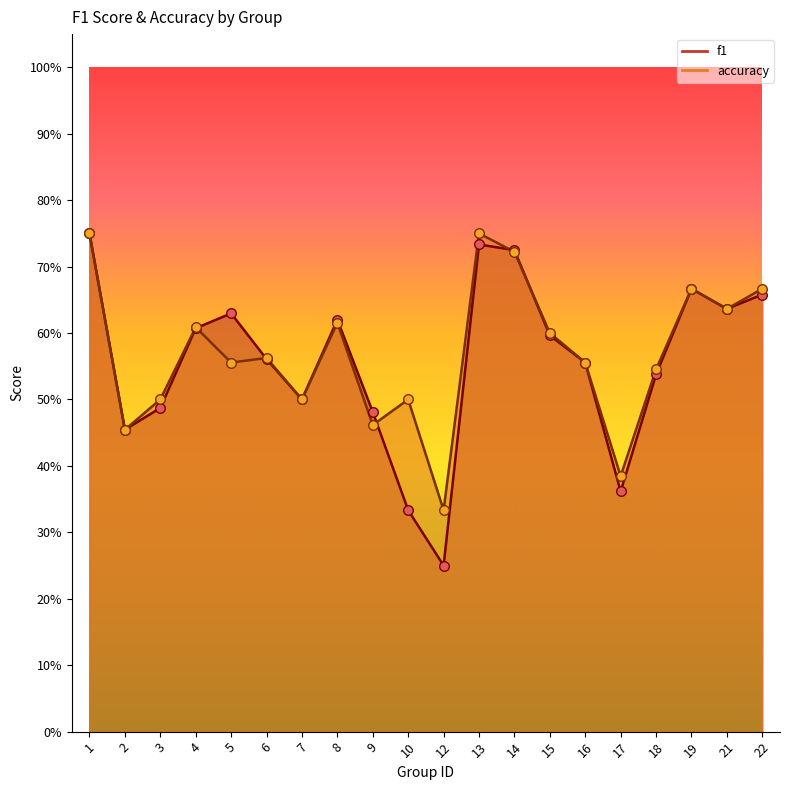

Which series has the largest Y range (max minus min)?

f1